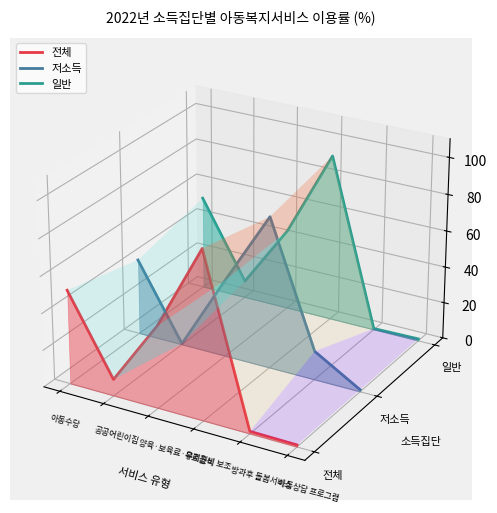

What are all the series names shown in the legend?

전체, 저소득, 일반